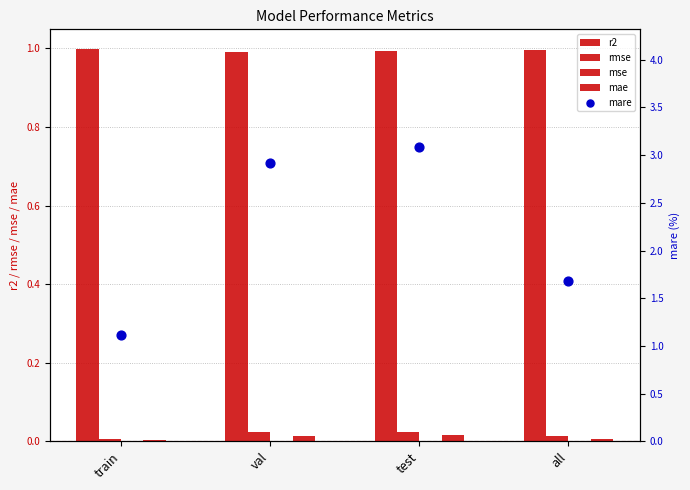

Which series contains the lowest Y value?

mse